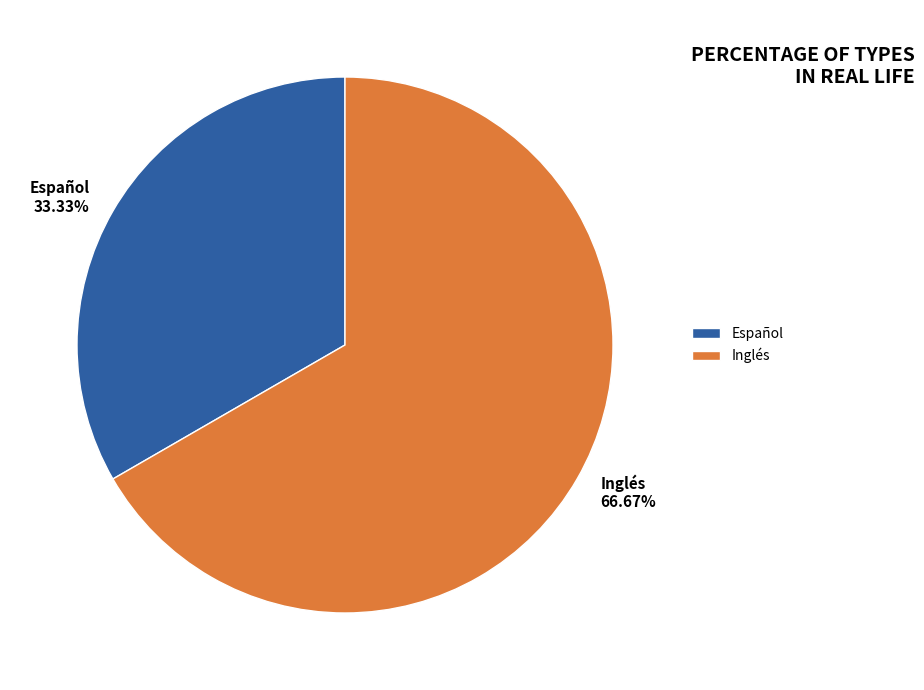

How many slices are in this pie chart?

2